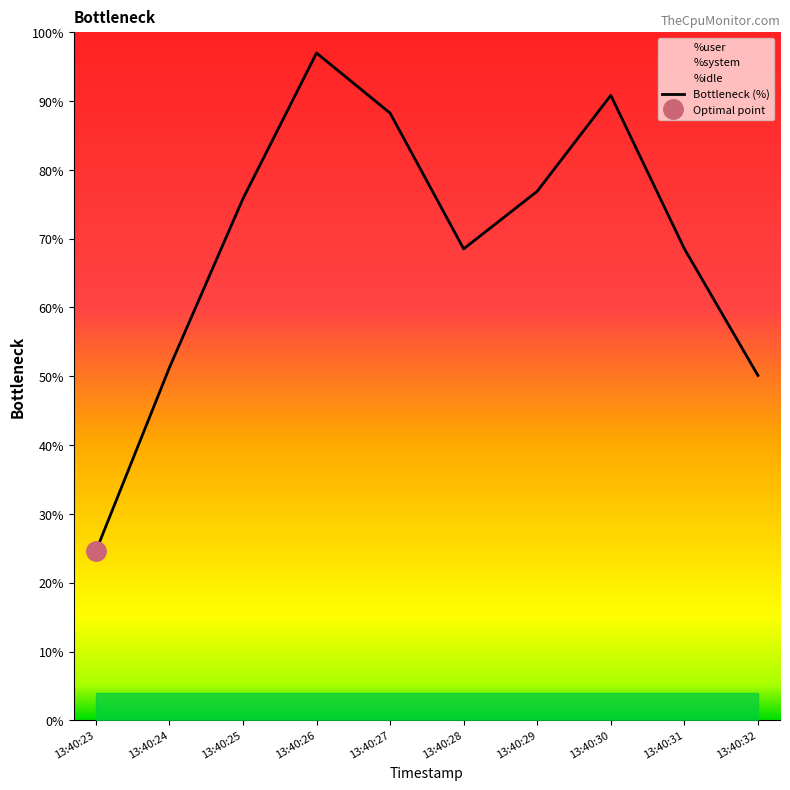

What is the sum of all %idle values?

308.3